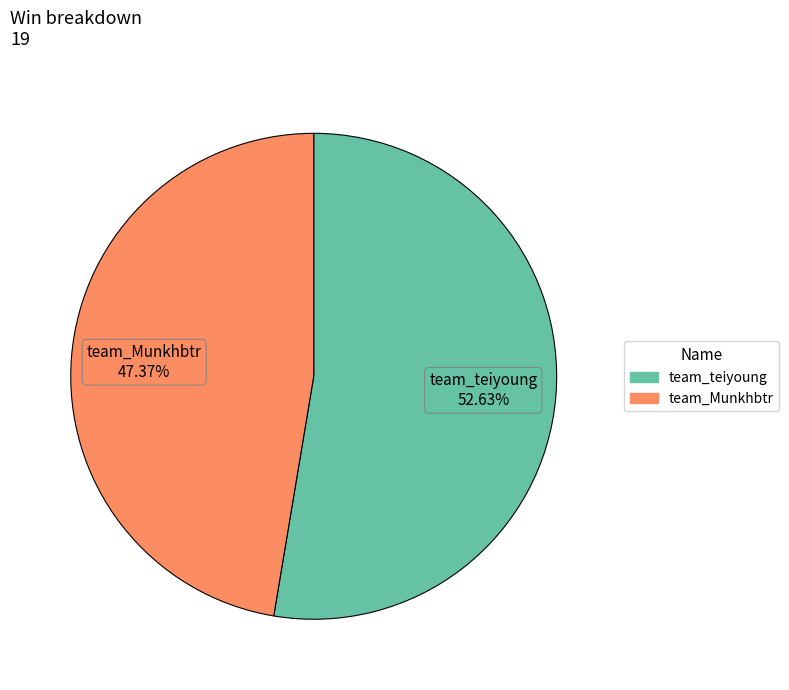

Is it true that team_teiyoung is 46% of the pie?

False